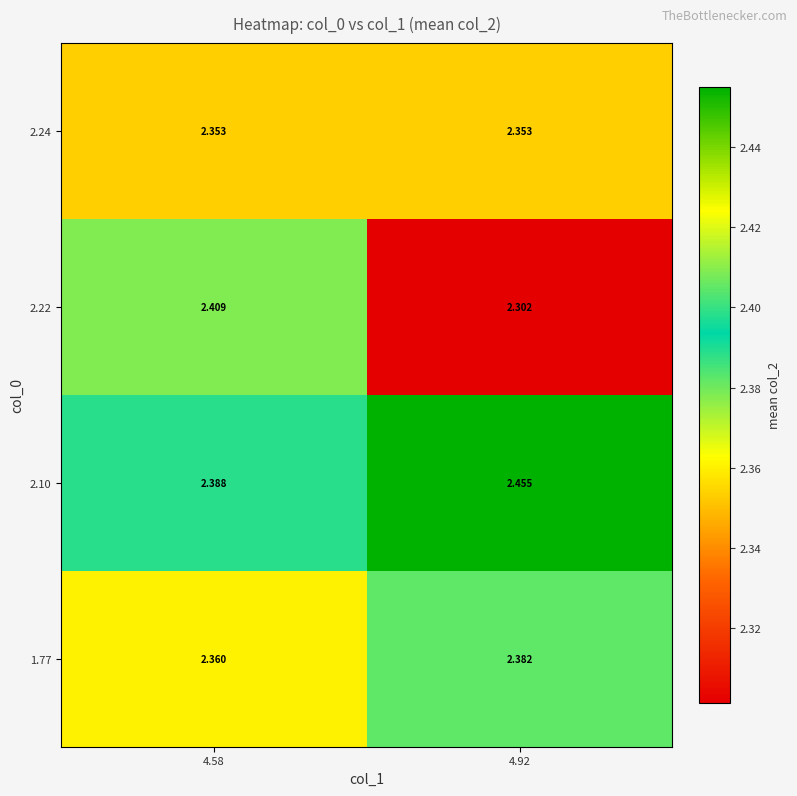

Is the value of 2.24 at 4.58 greater than the value of 1.77 at 4.92?

No